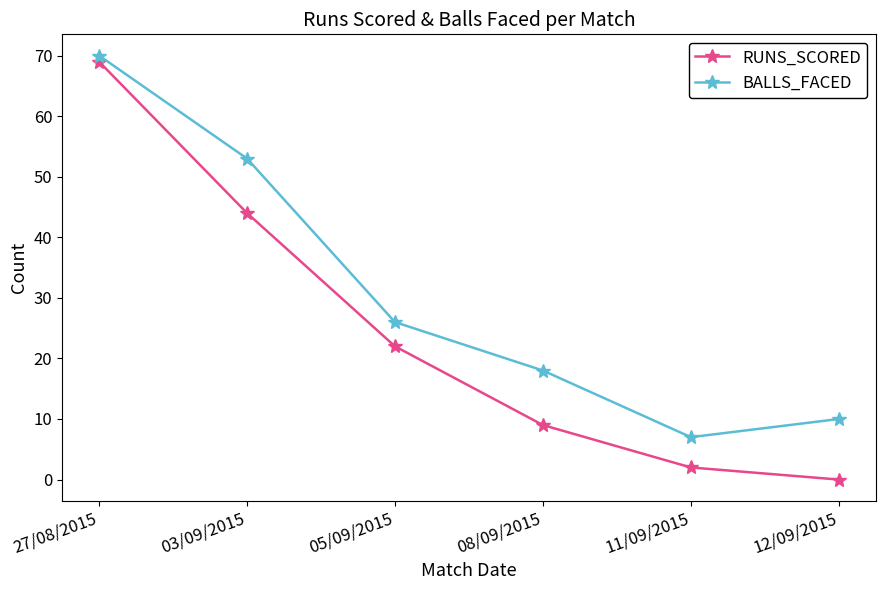

Is it true that RUNS_SCORED equals 9 at 05/09/2015?

False